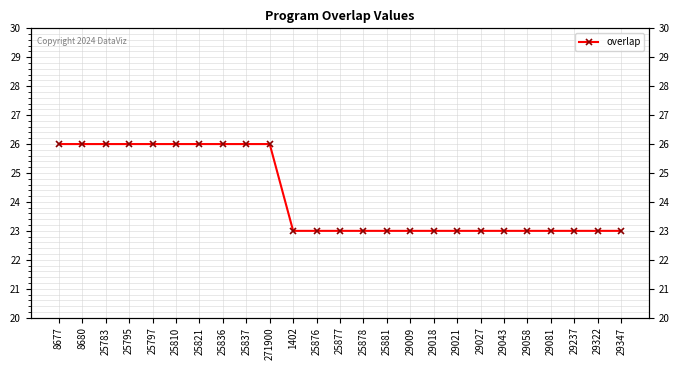

Reading left to right, list all the values displayed in this chart.

26	26	26	26	26	26	26	26	26	26	23	23	23	23	23	23	23	23	23	23	23	23	23	23	23